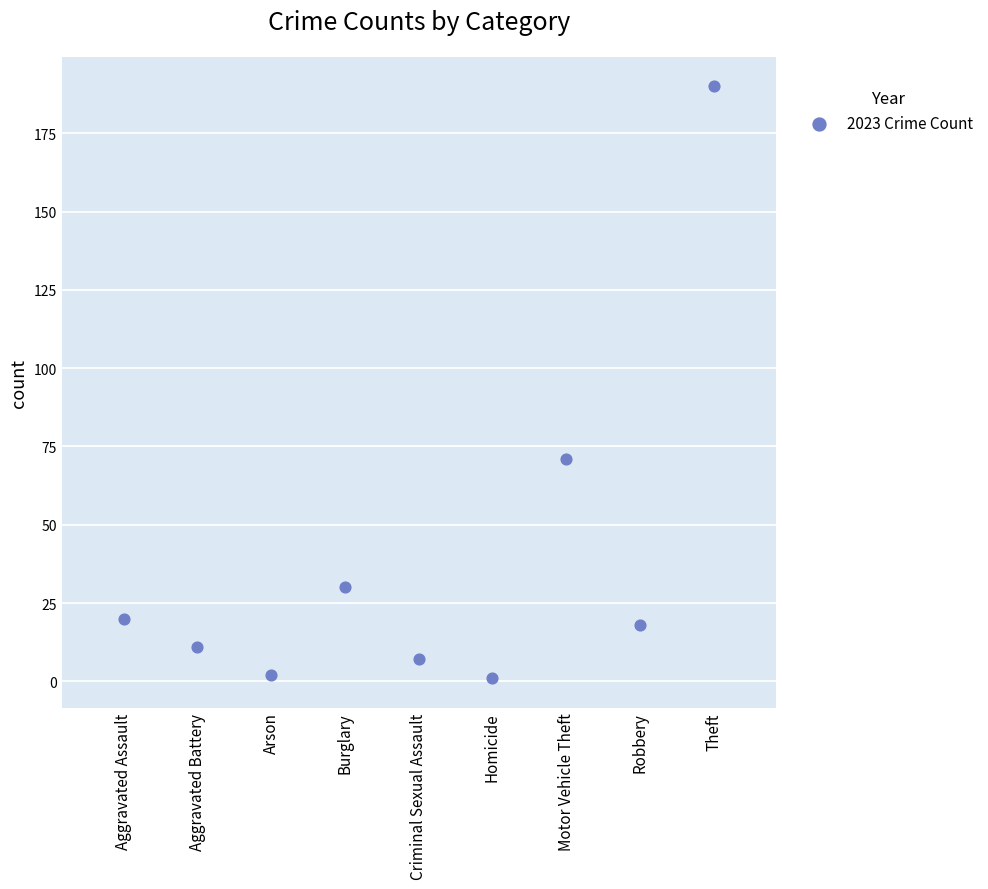

What is the range of Y values (max minus min)?

189